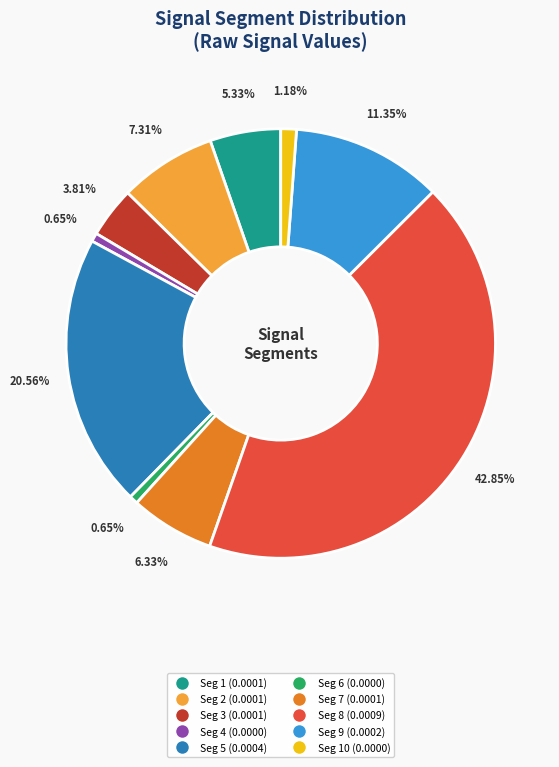

Does any single category account for the majority?

No